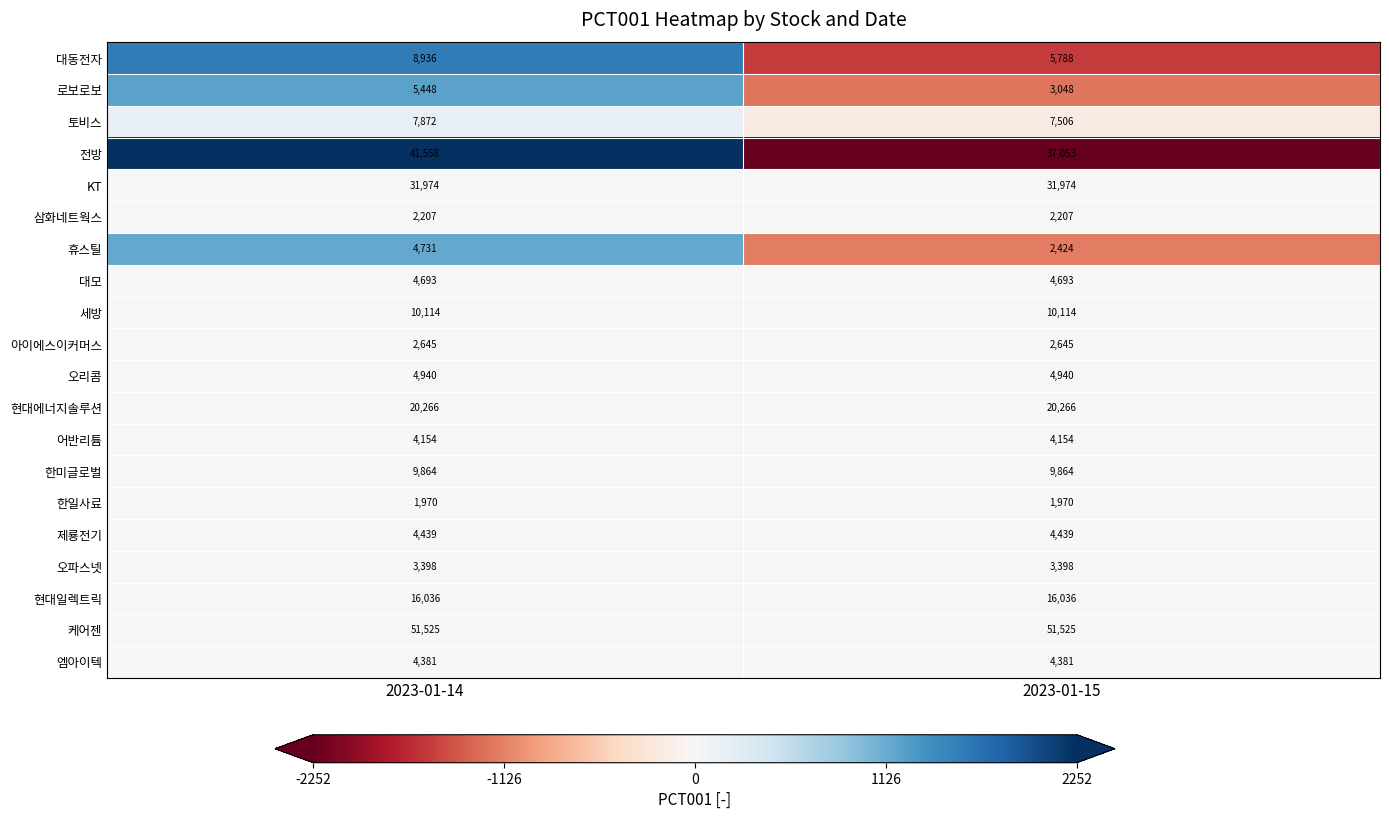

What is the maximum value shown in the chart?

51525